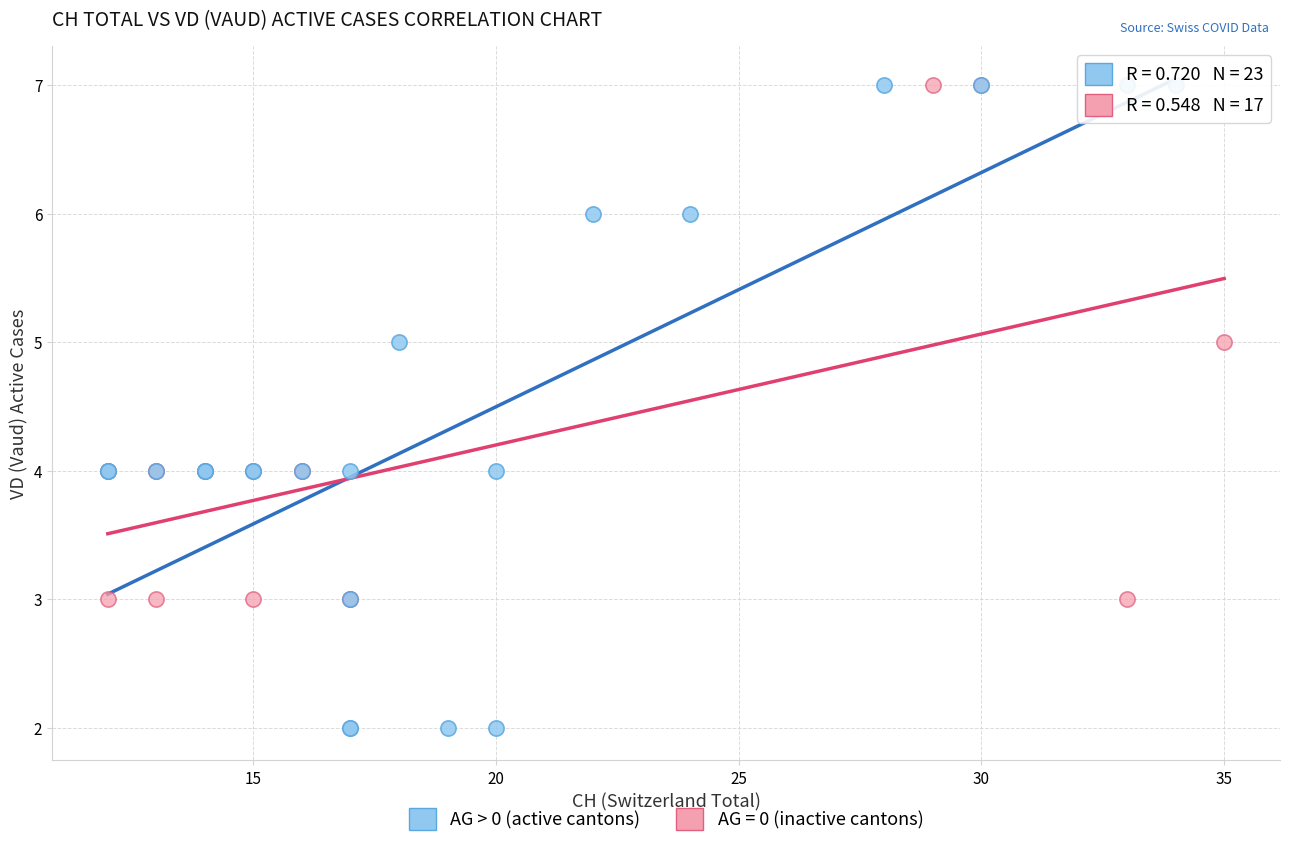

Which series has the widest spread of Y values?

AG > 0 (active cantons)